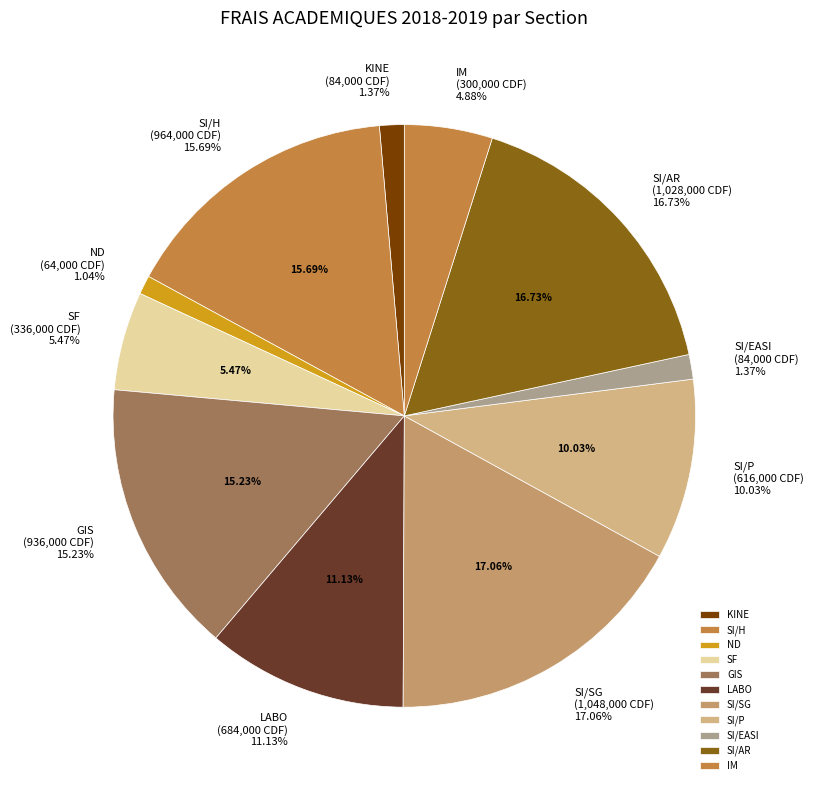

To the nearest percent, what is the average slice percentage?

9%